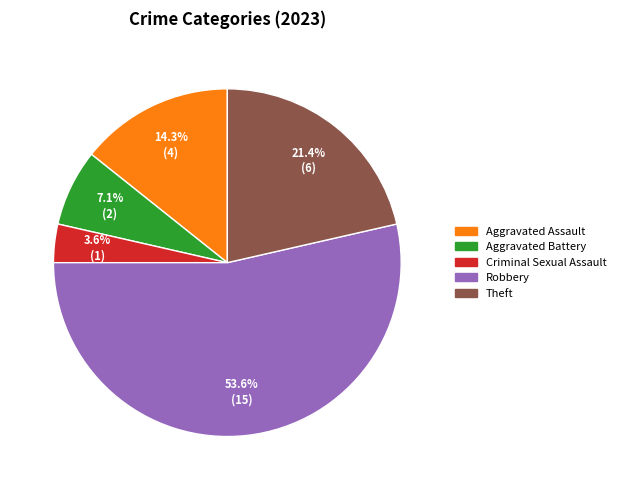

To the nearest percent, what is the difference between the Theft and Robbery slice percentages?

32%